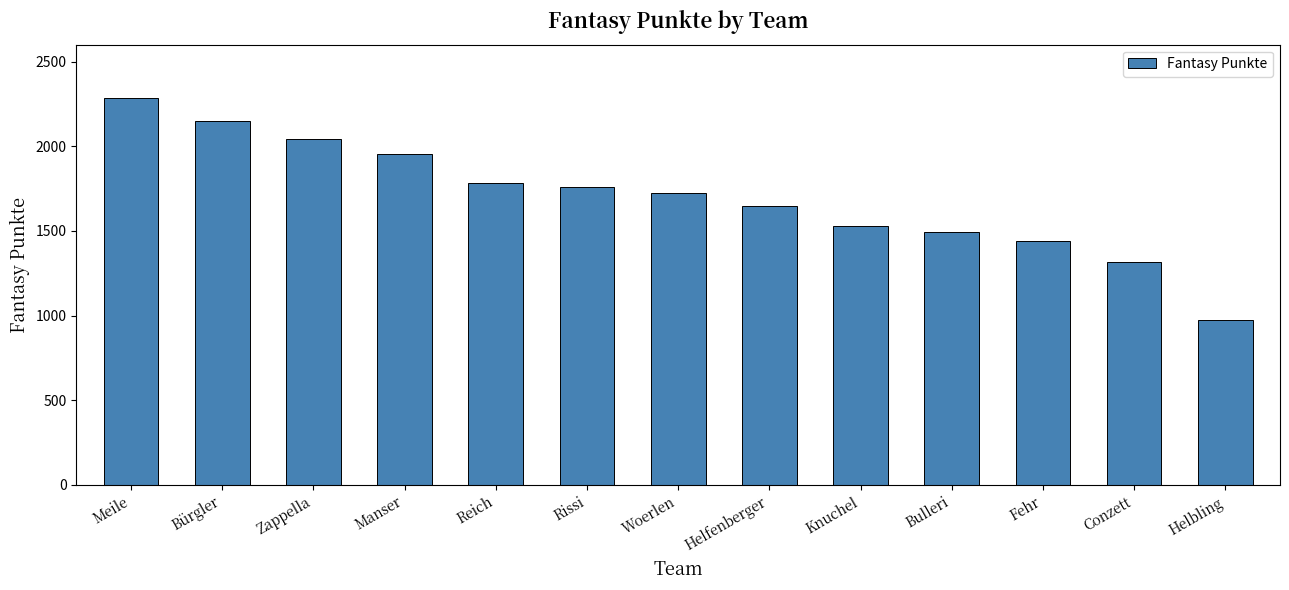

Reading left to right, extract all data points from this chart.

Meile=2284	Bürgler=2149	Zappella=2042	Manser=1953	Reich=1785	Rissi=1757	Woerlen=1723	Helfenberger=1649	Knuchel=1530	Bulleri=1493	Fehr=1439	Conzett=1319	Helbling=975